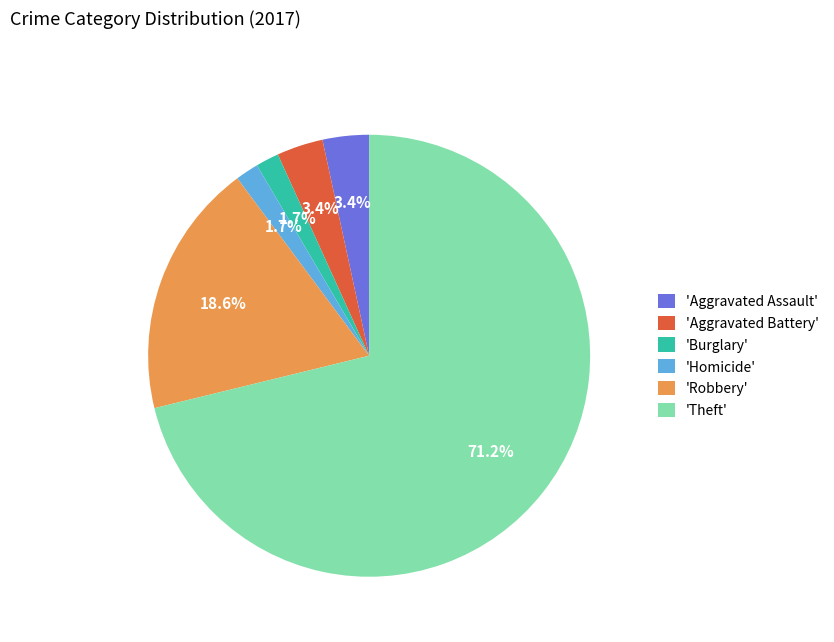

What is the total percentage of 'Robbery' and 'Burglary'?

20.3%